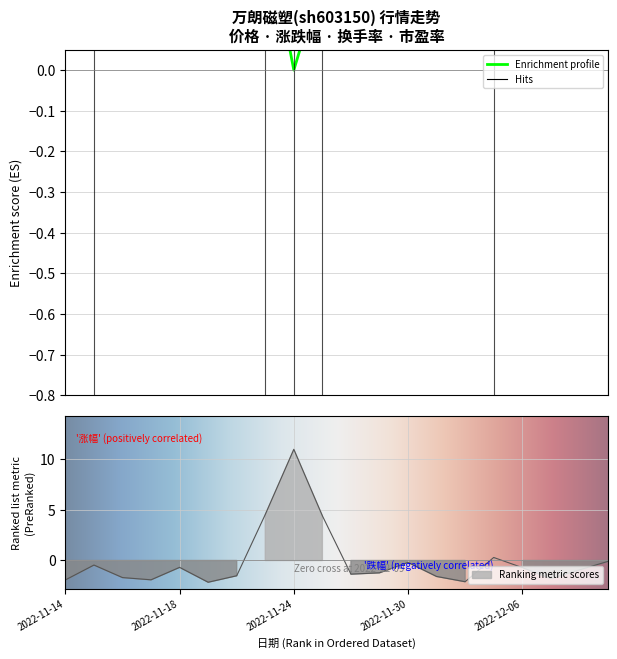

Reading left to right, list all the values displayed in this chart.

价格: 0.7	0.5	0.5	0.5	0.5	0.6	0.6	0.4	-0.0	0.2	0.3	0.3	0.3	0.3	0.2	0.4	0.5	0.5	0.5	0.6
换手率: -1.9	-0.5	-1.7	-1.9	-0.7	-2.2	-1.5	4.5	11.0	4.4	-1.4	-1.2	-0.2	-1.6	-2.1	0.3	-0.7	-1.8	-0.9	-0.1